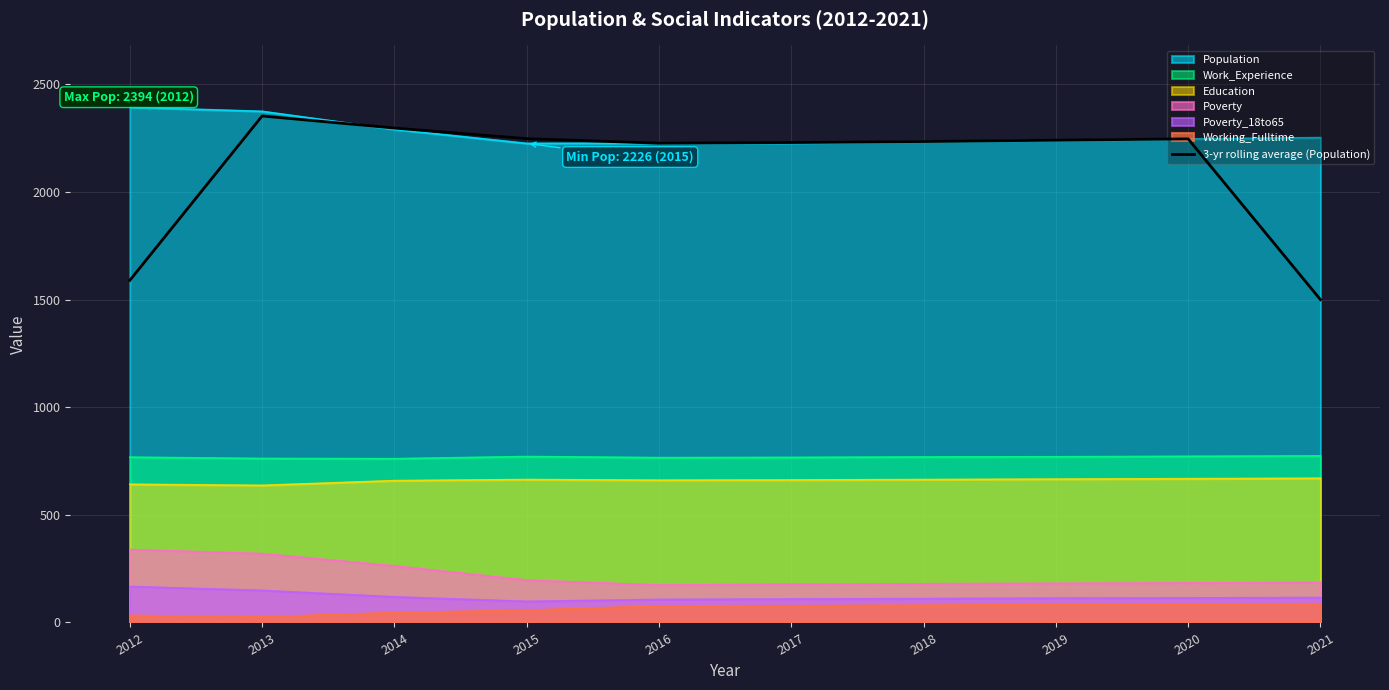

Reading right to left, extract all data points from this chart.

2021=1500.0	2020=2247.0	2019=2241.0	2018=2234.7	2017=2230.0	2016=2227.0	2015=2248.0	2014=2297.3	2013=2353.3	2012=1589.7